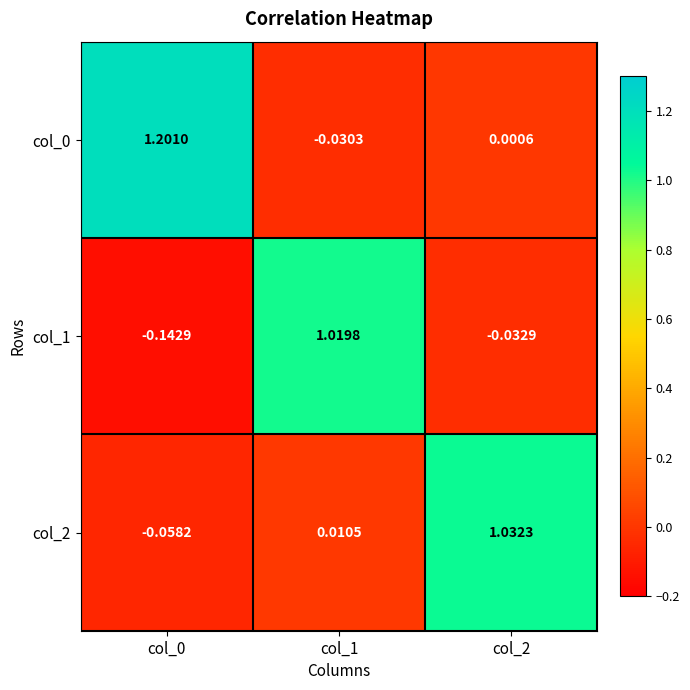

Is the value of col_2 at col_2 greater than the value of col_0 at col_2?

Yes